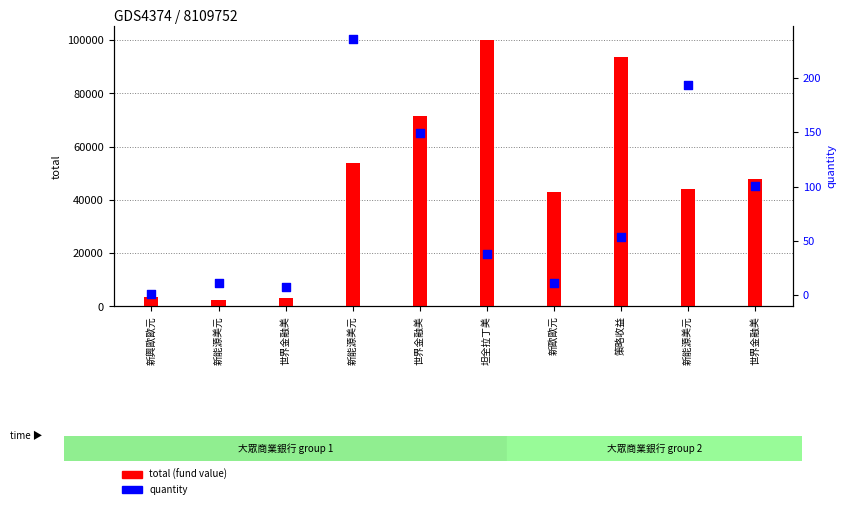

Is the value of total (fund value) at 世界金融美 greater than the value of quantity at 新能源美元?

Yes